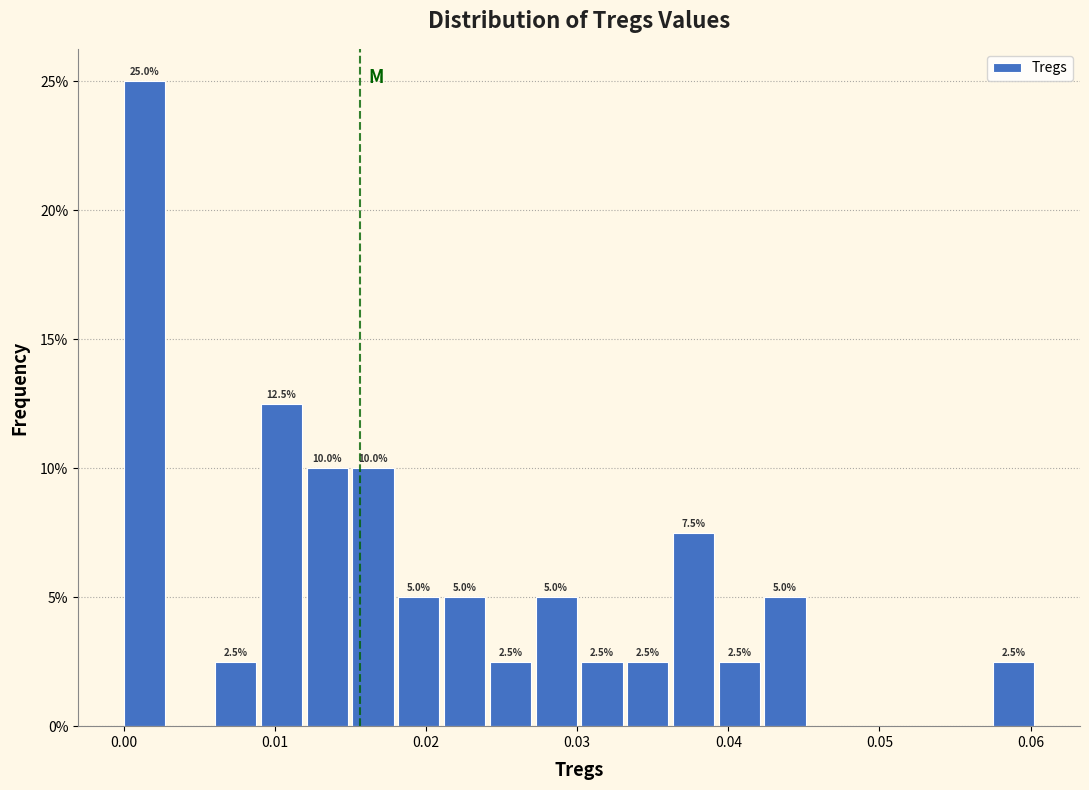

Read against the x-axis, roughly where is the centre of the tallest bar?

0.001